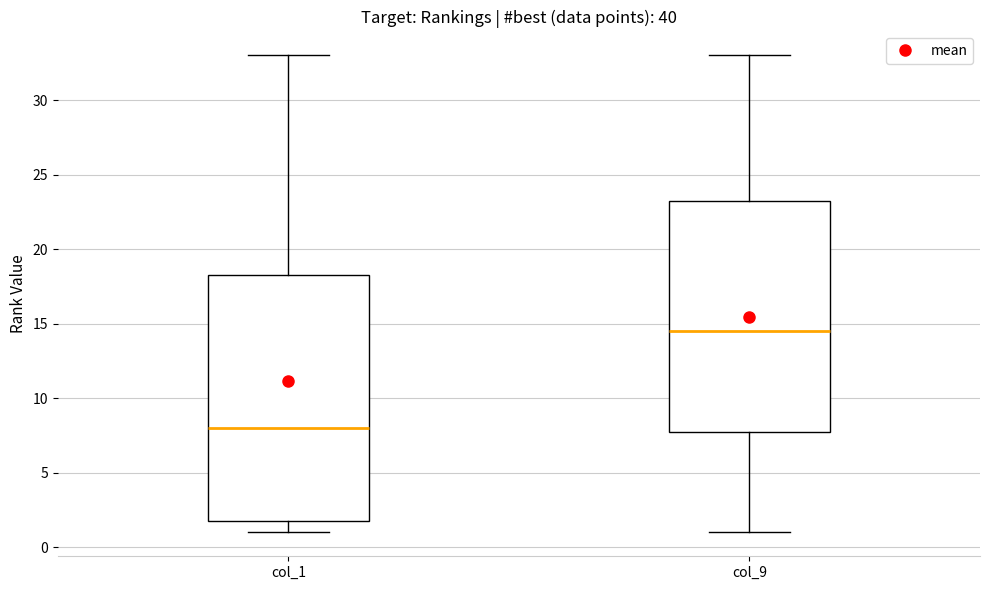

Reading left to right, read every box against the y-axis: the position of its median line, the range the box covers, and the ends of its whiskers. The values are not printed on the chart, so give them approximately, as read against the axis.

col_1: median 8.0, box 2.0 to 18.5, whiskers 1.0 to 33.0
col_9: median 14.5, box 8.0 to 23.5, whiskers 1.0 to 33.0